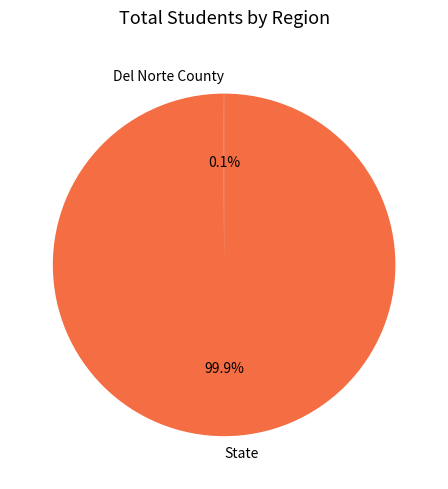

What percentage is NOT represented by State?

0.1%